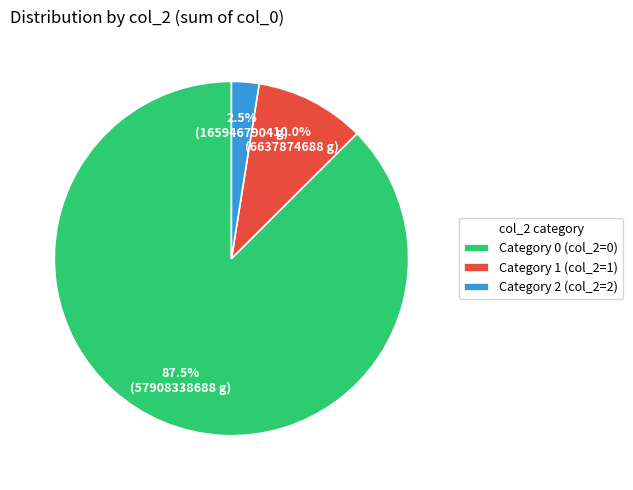

Is there a majority slice in this chart?

Yes